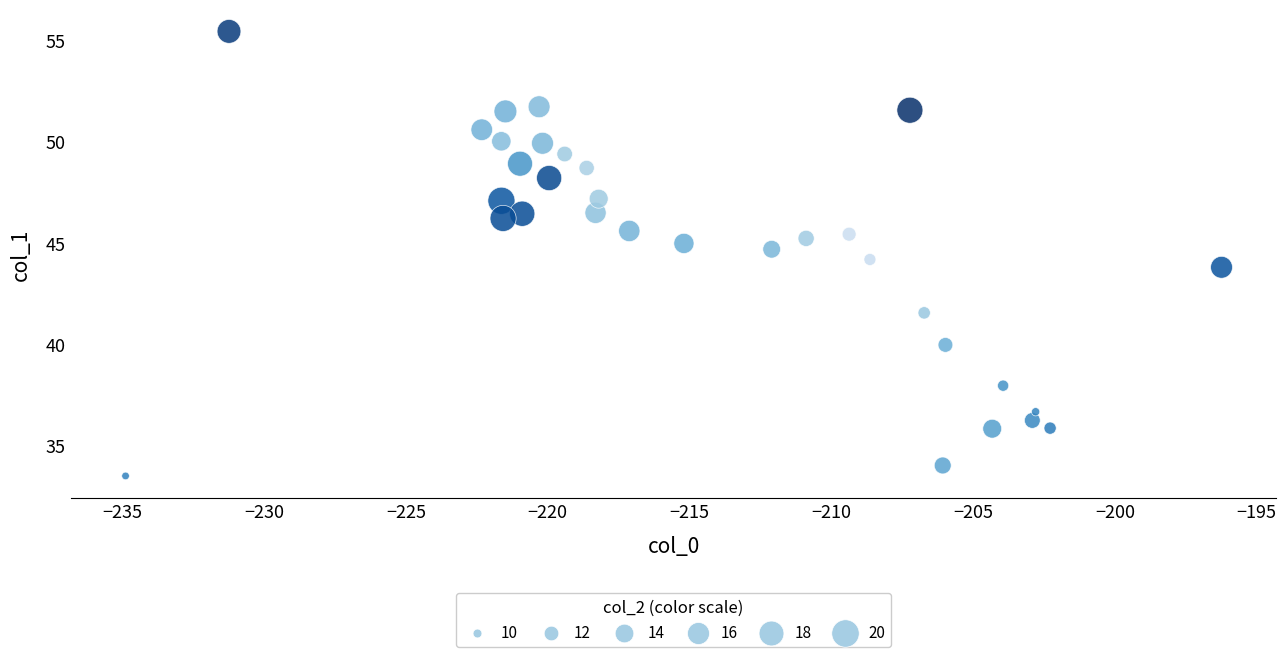

What is the range of Y values (max minus min)?

22.0